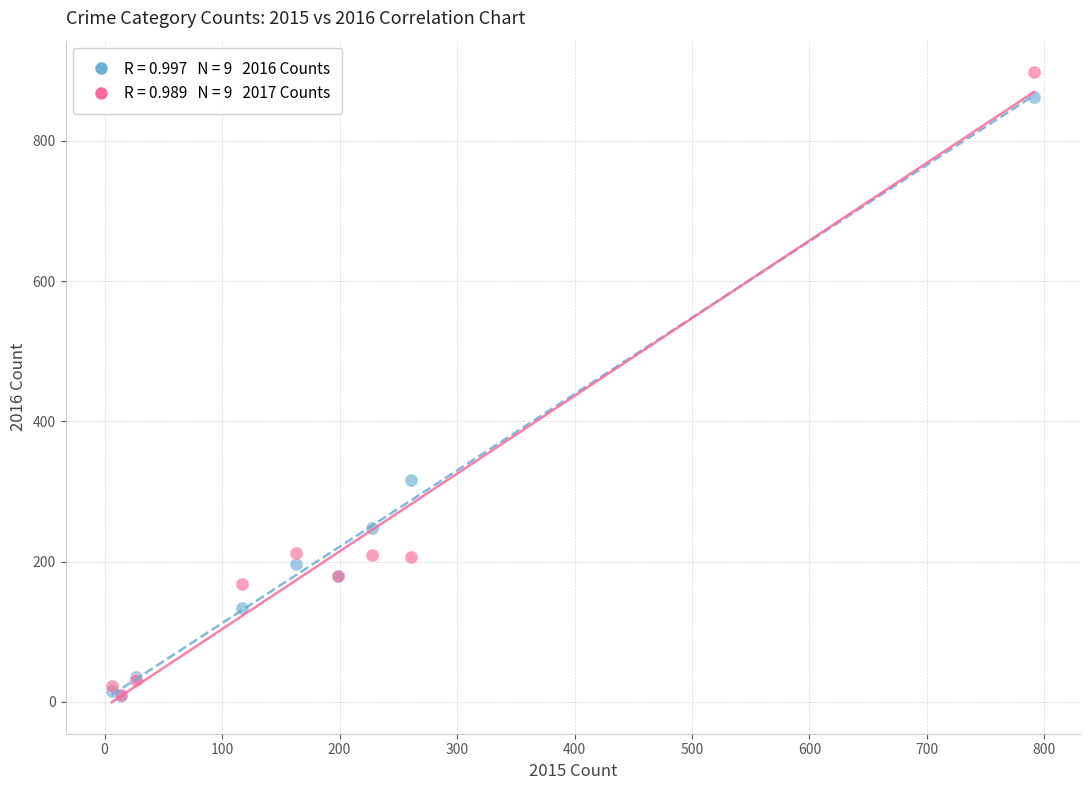

Across all series, what Y value is closest to 453?

316